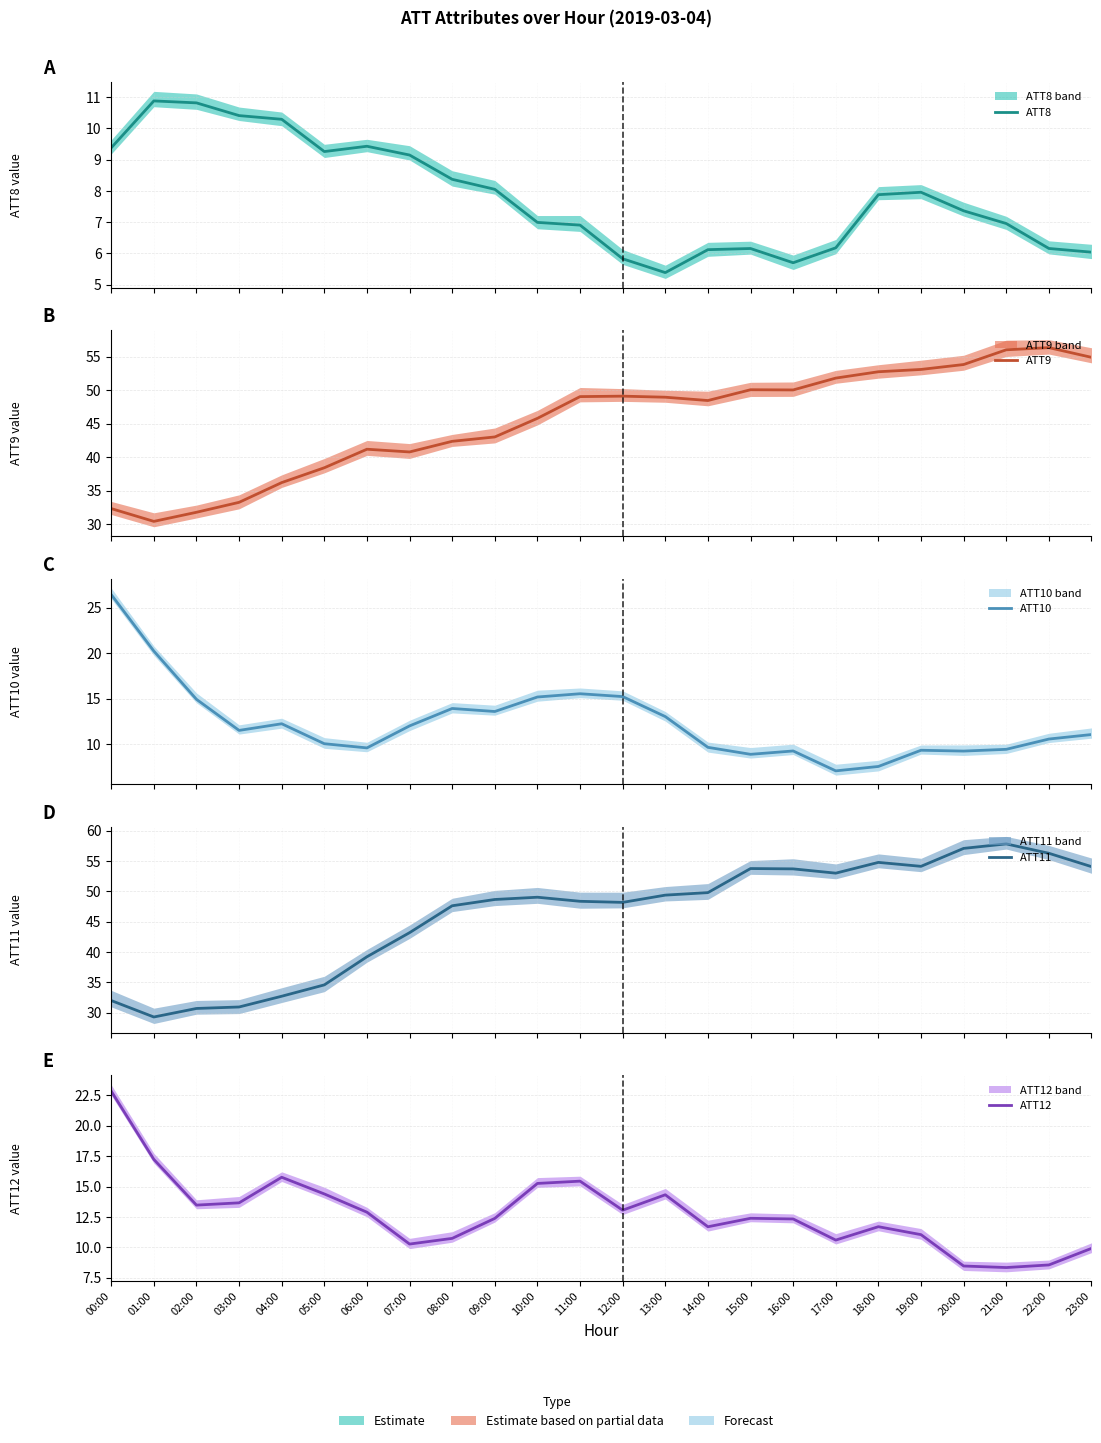

What is the label of the 22nd point from the right?

02:00